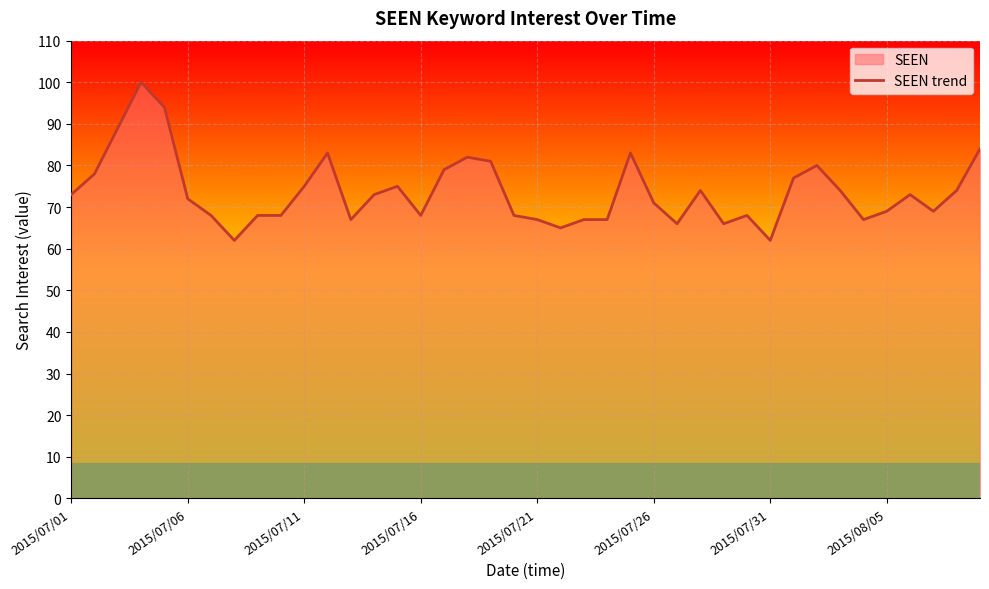

What is the difference between the maximum and second lowest values?

38